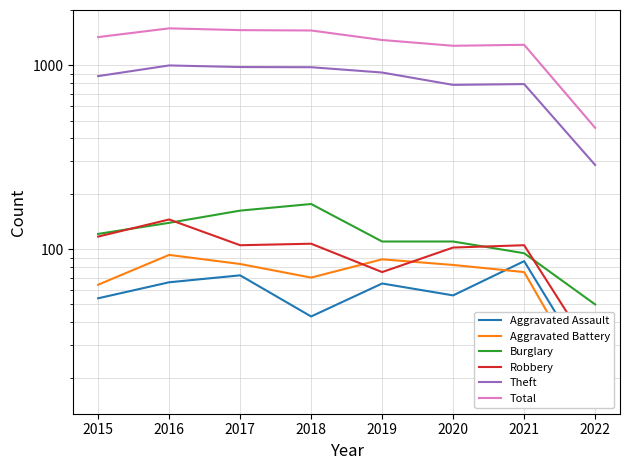

What is the sum of the Theft values at 2019 and 2021?

1705